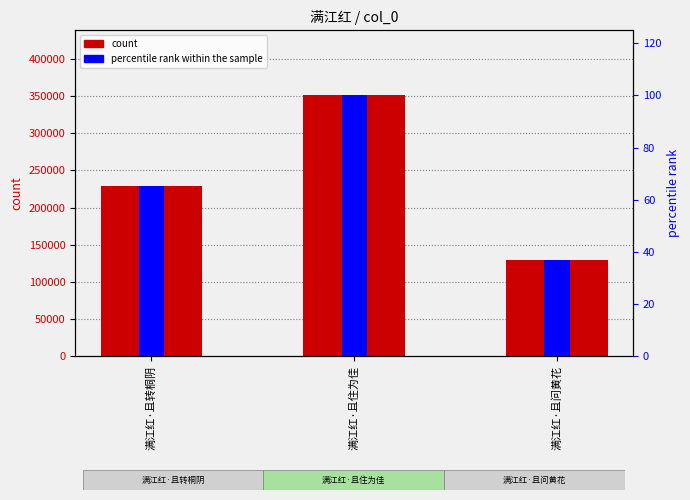

Where is percentile rank within the sample nearest to the value 68?

满江红·且转桐阴